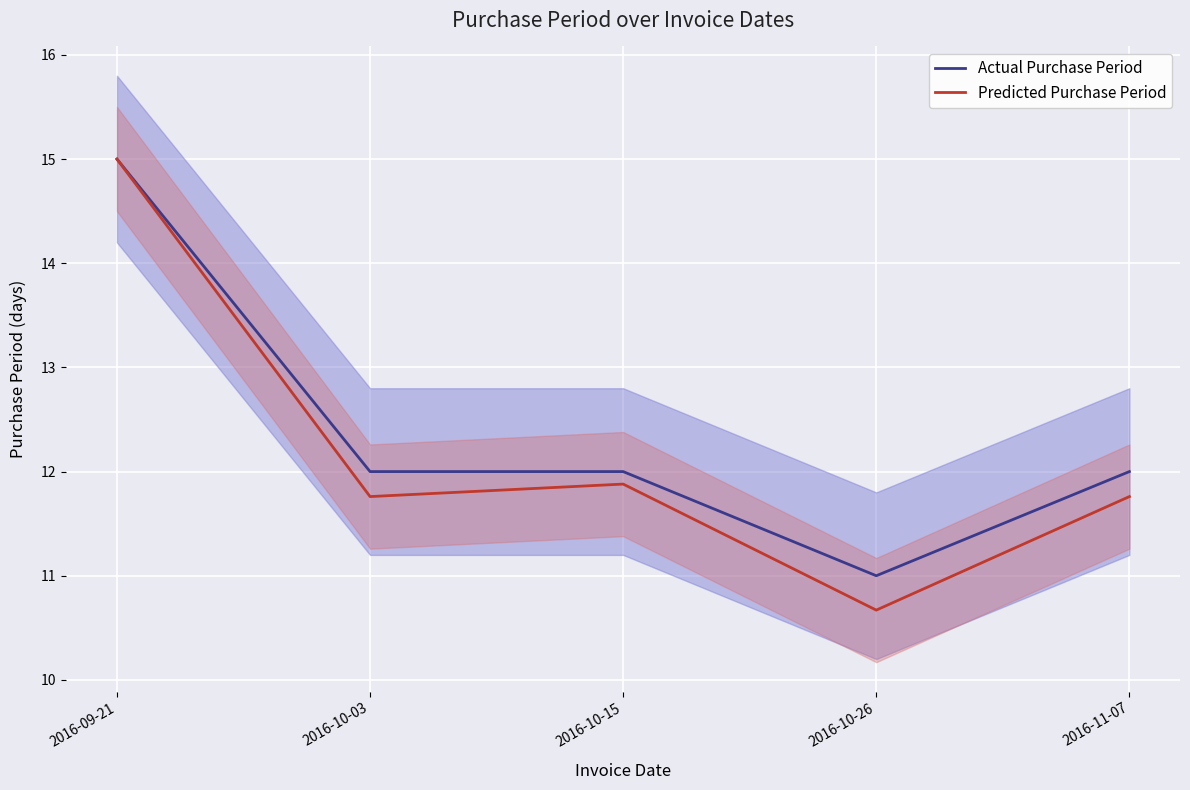

Reading left to right, extract all data points from this chart.

Actual Purchase Period: 2016-09-21=15.0	2016-10-03=12.0	2016-10-15=12.0	2016-10-26=11.0	2016-11-07=12.0
Predicted Purchase Period: 2016-09-21=15.0	2016-10-03=11.8	2016-10-15=11.9	2016-10-26=10.7	2016-11-07=11.8